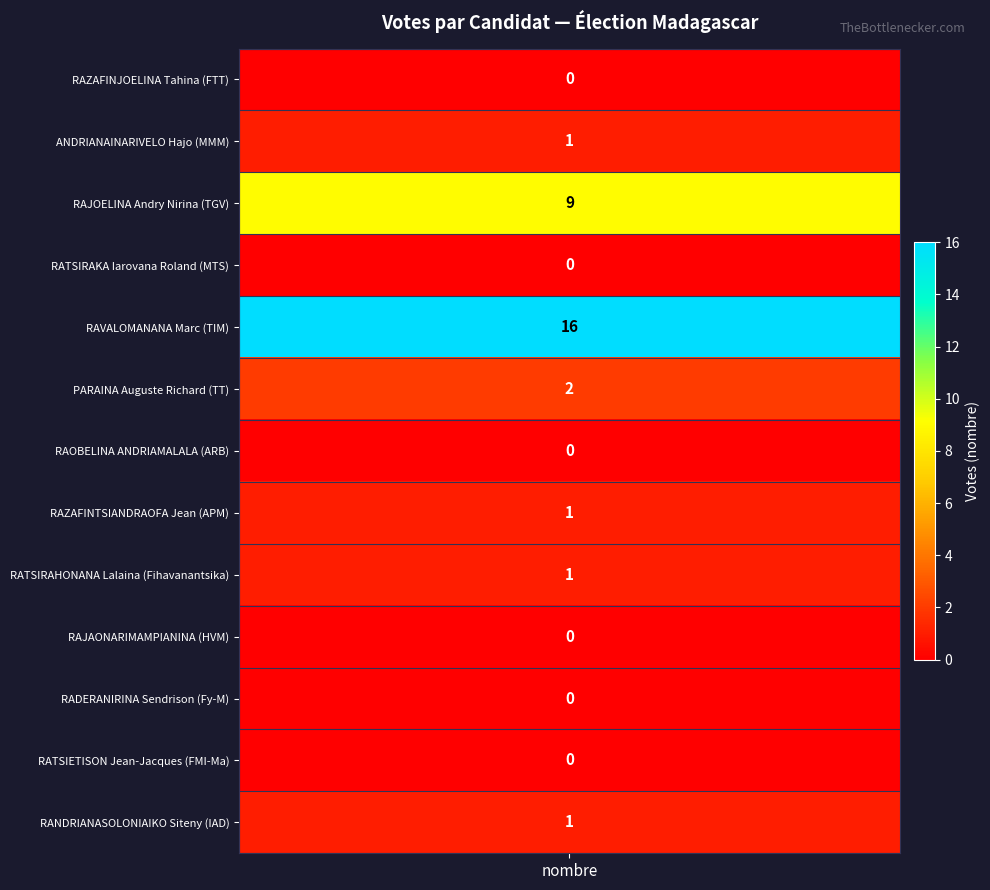

Where is the data nearest to the value 8?

RAJOELINA Andry Nirina